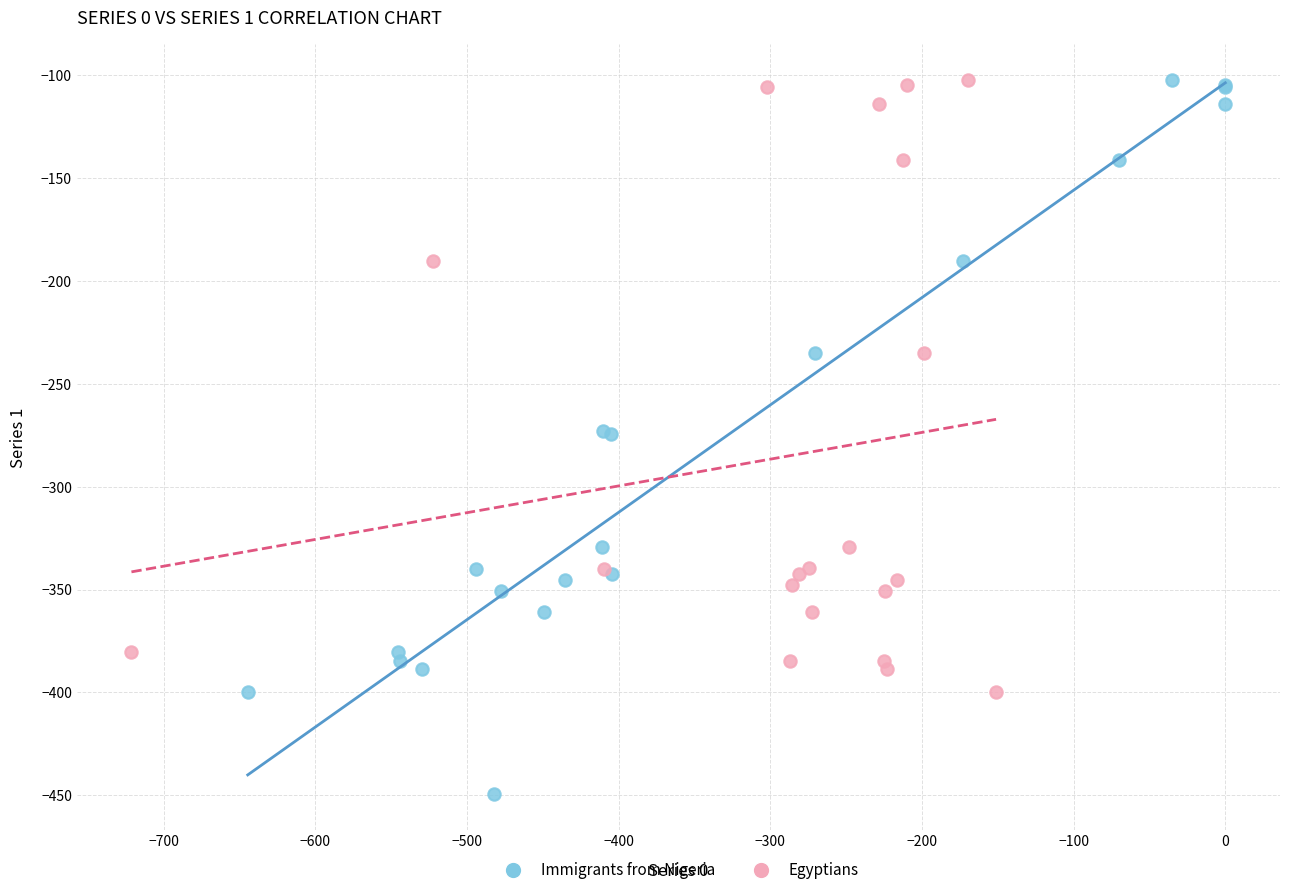

Which series has the widest spread of Y values?

Immigrants from Nigeria